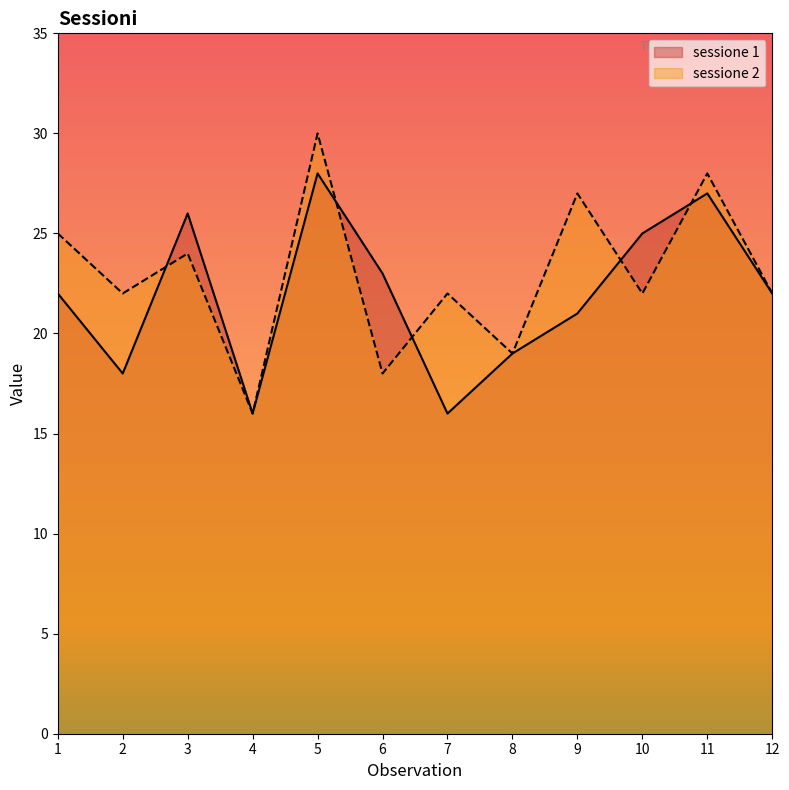

At how many categories does at least one series exceed 22?

7